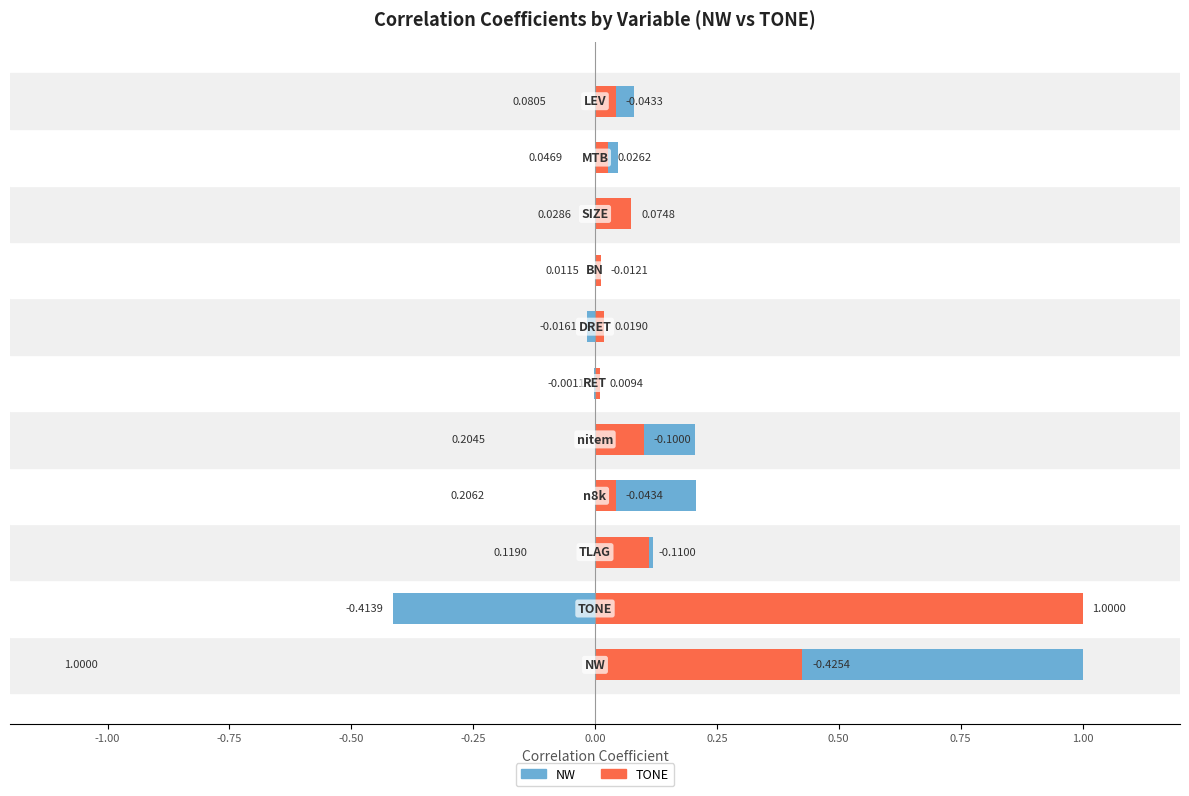

Which category has the highest value in the TONE series?

TONE